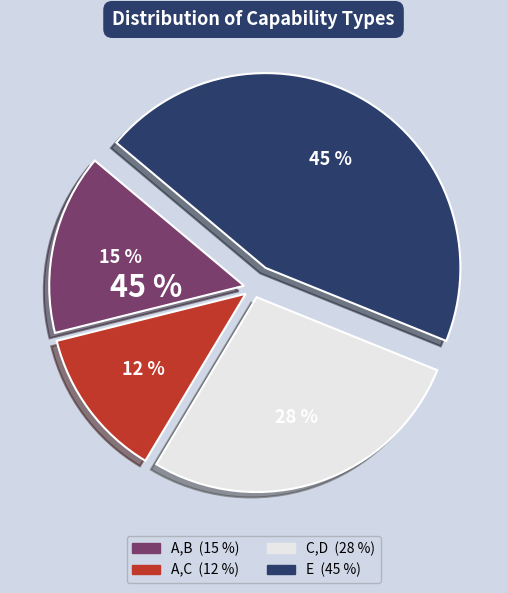

Does A,B represent more than half of the total?

No